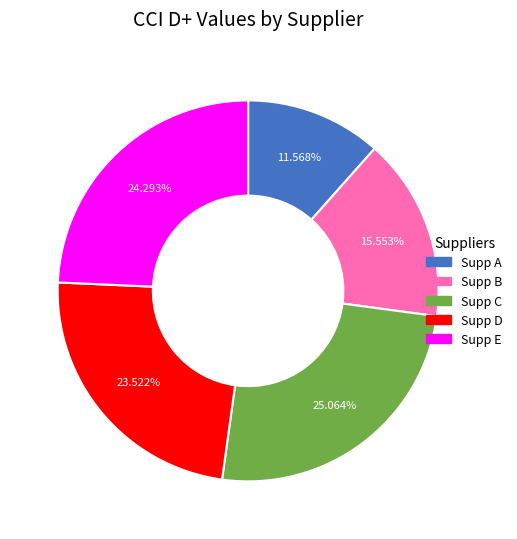

Combined, what portion of the pie is Supp D and Supp E?

47.8%